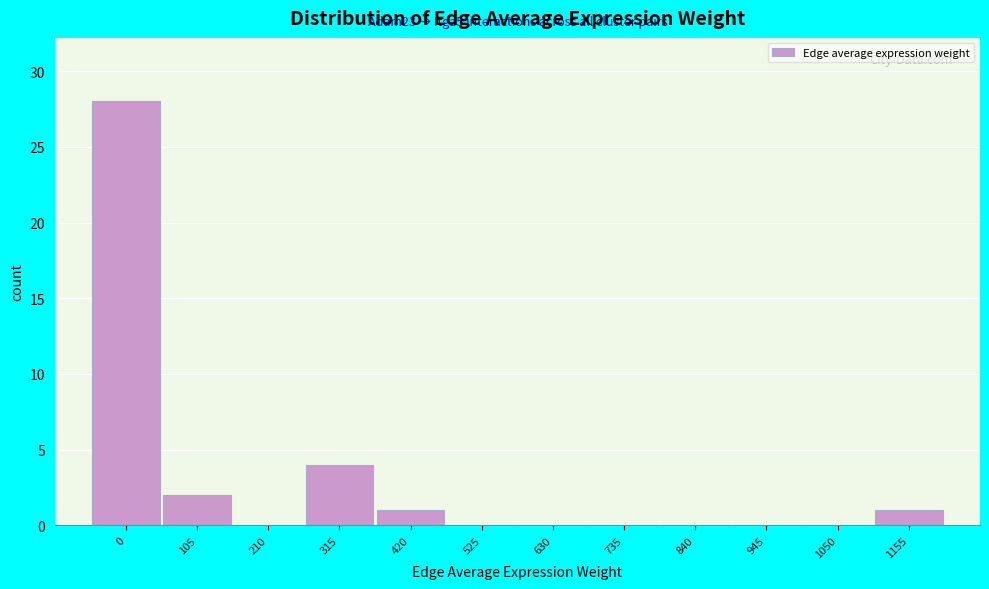

Reading left to right, list all the values displayed in this chart.

0=28	105=2	210=0	315=4	420=1	525=0	630=0	735=0	840=0	945=0	1050=0	1155=1